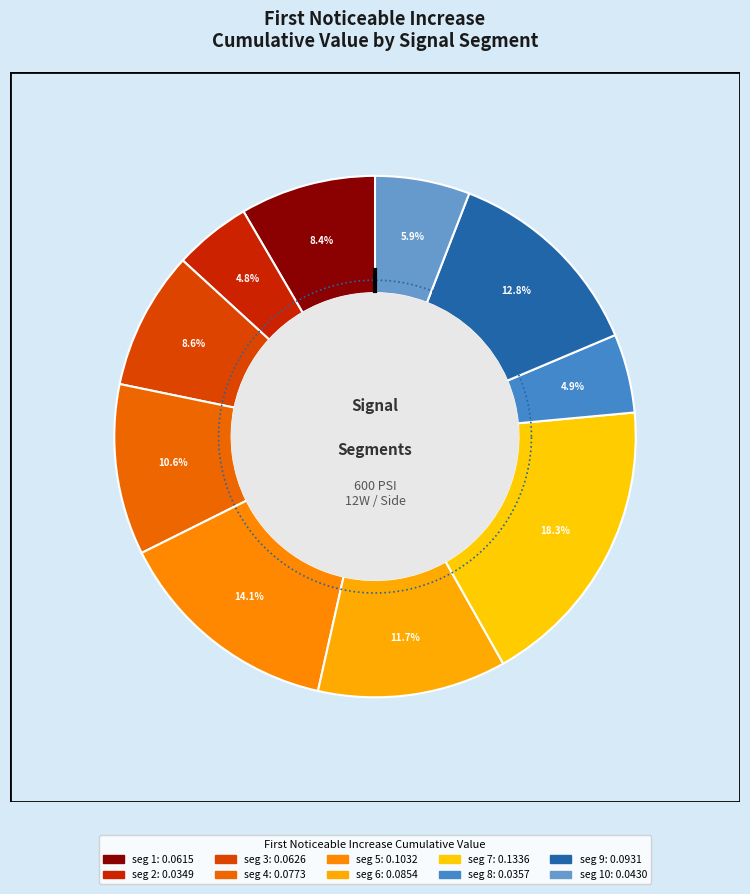

Count the number of slices in the pie.

10